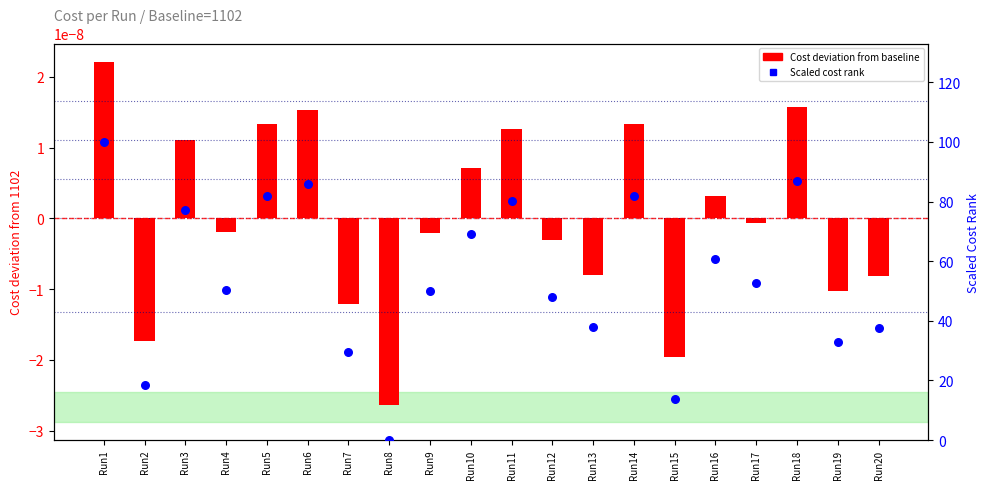

At which category is the sum across all series the highest?

Run1